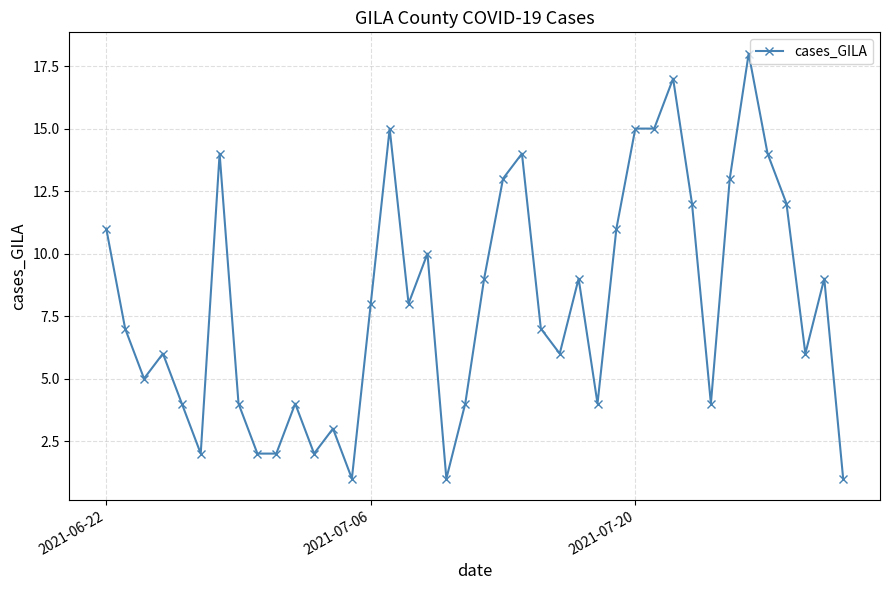

True or false: the data has more than 1 interior local peaks.

True